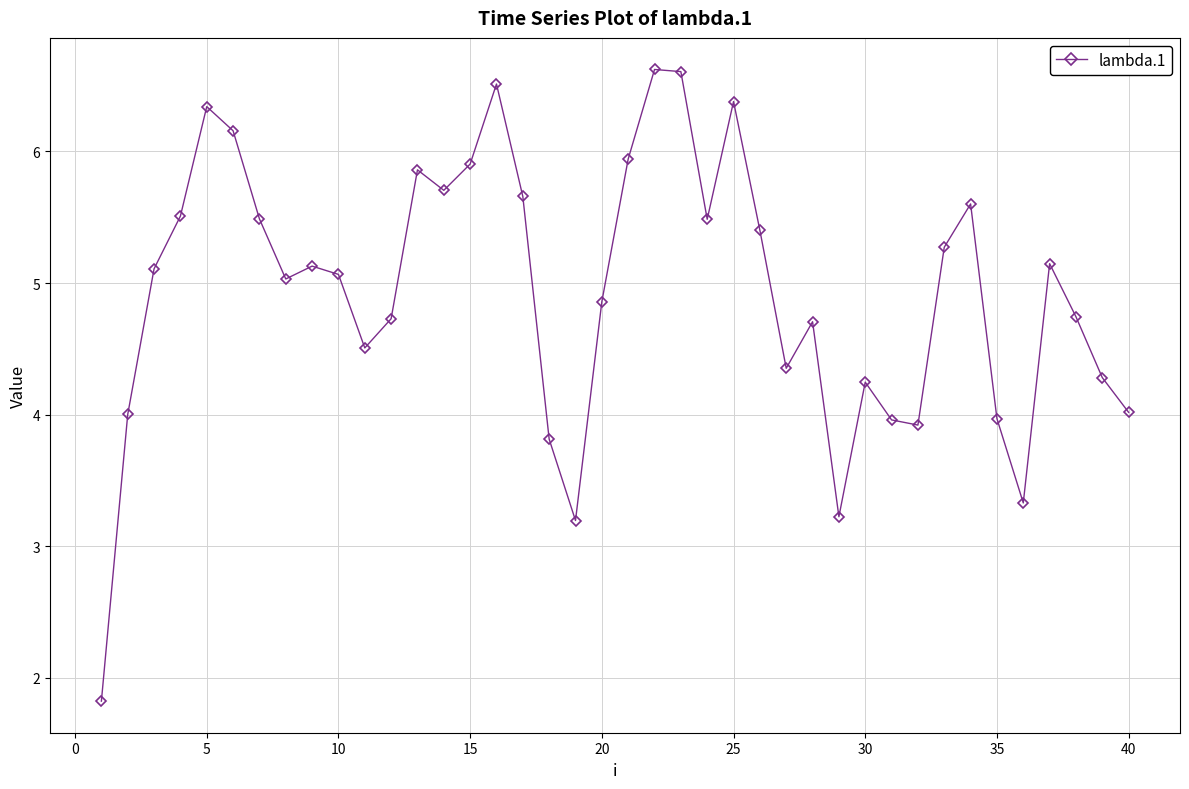

What is the smallest value displayed?

1.8